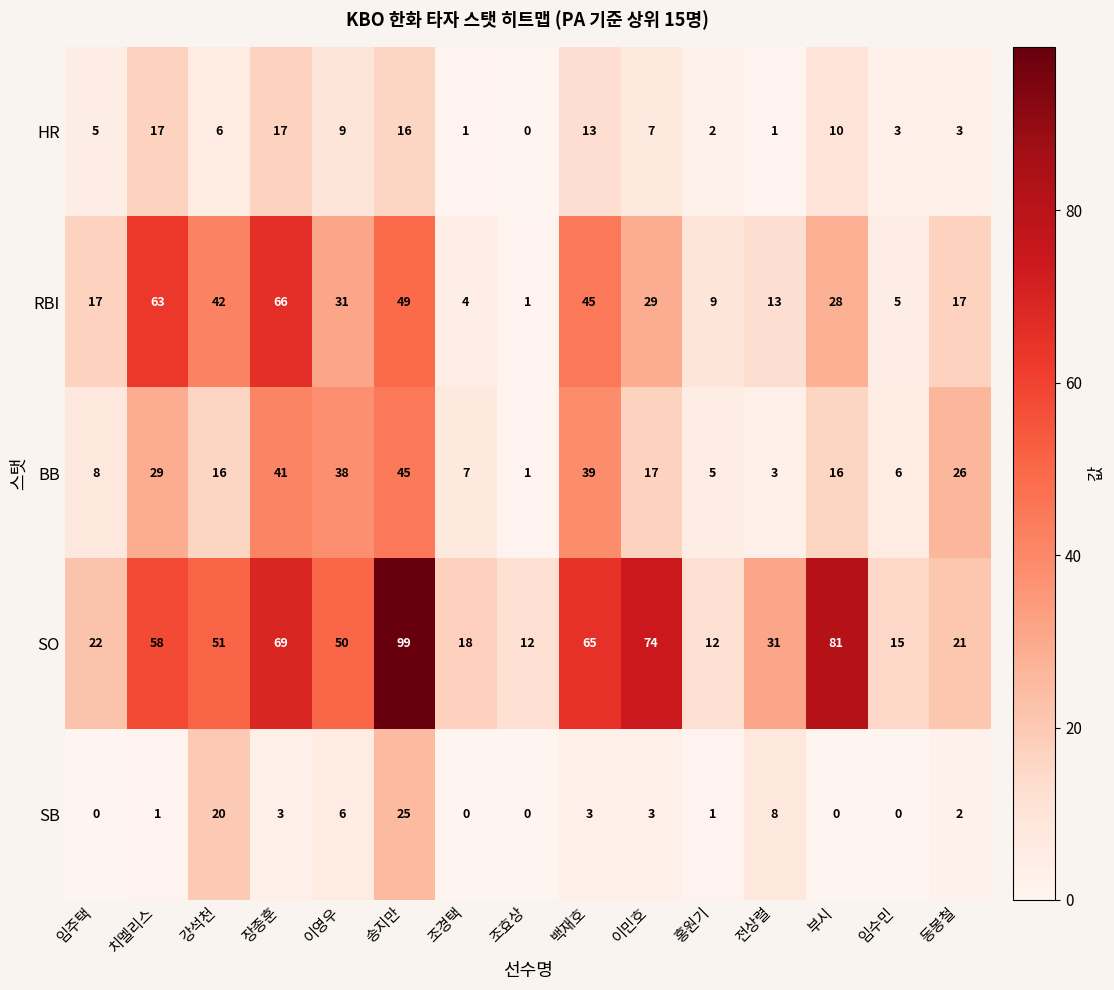

Rank the series by their maximum value, from highest to lowest.

SO, RBI, BB, SB, HR